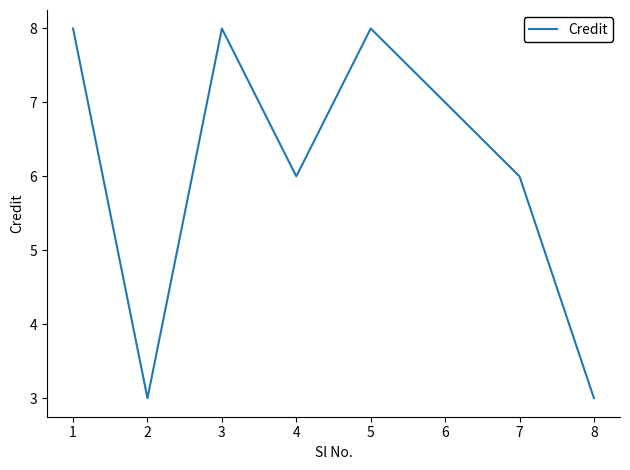

True or false: there are more than 1 points higher than both neighbors.

True